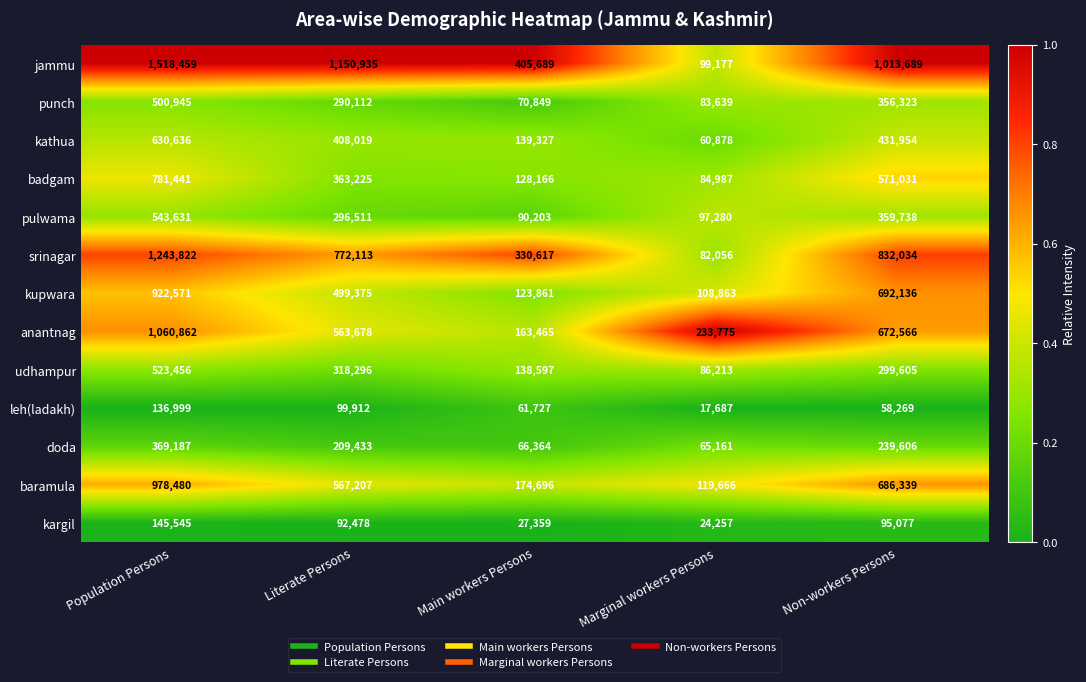

Count the number of categories in the chart.

5